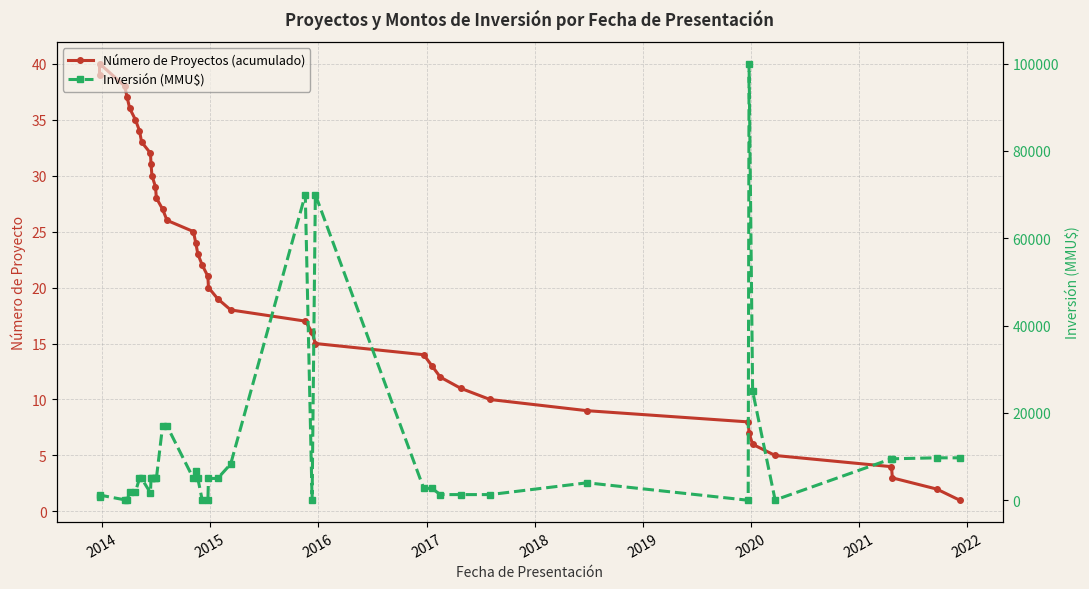

True or false: Número de Proyectos (acumulado) has a value of 6 at 15.

False